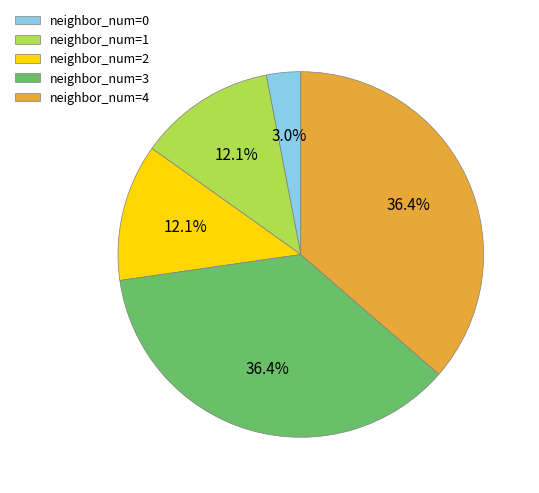

How many slices are in this pie chart?

5